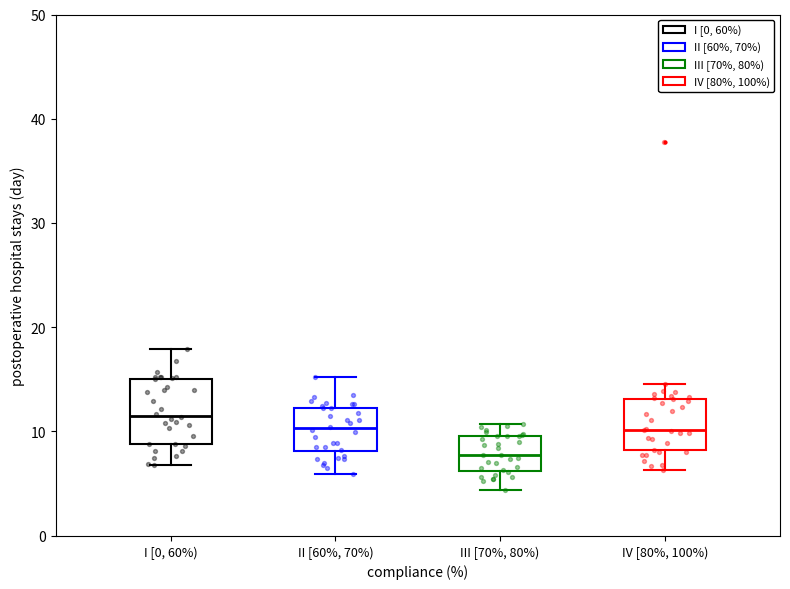

Which box is the tallest, from its lower edge to its upper edge?

I [0, 60%)